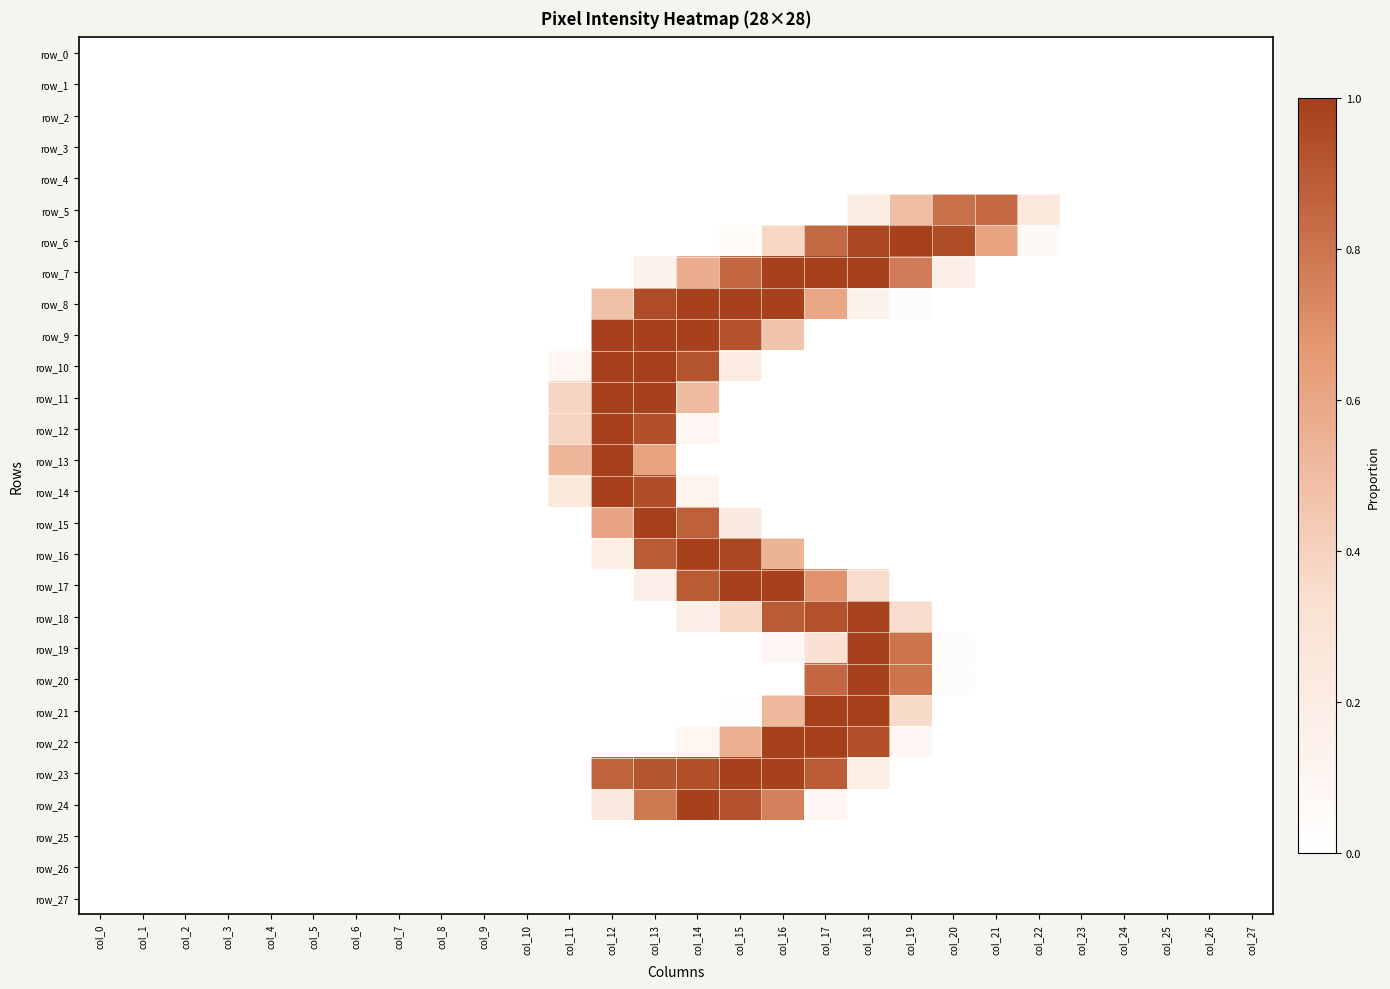

At which label does row_11 reach its peak?

col_12